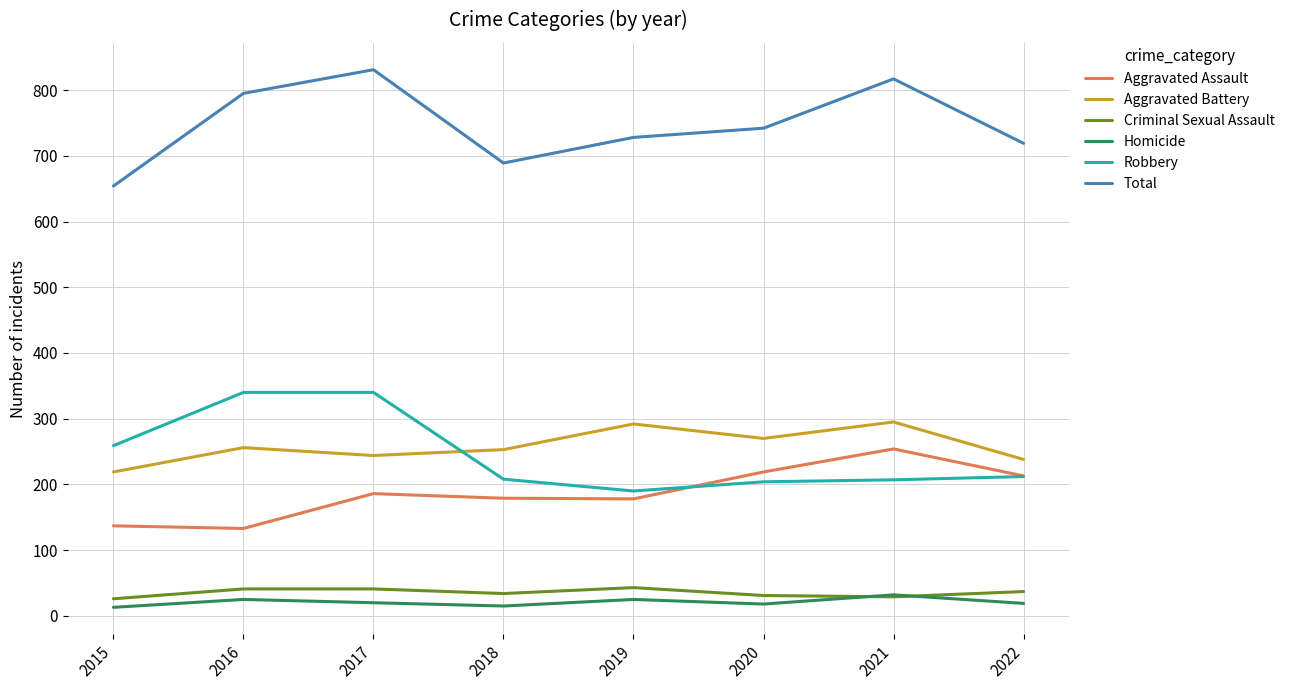

What is the difference between the Aggravated Assault values at 2019 and 2015?

41